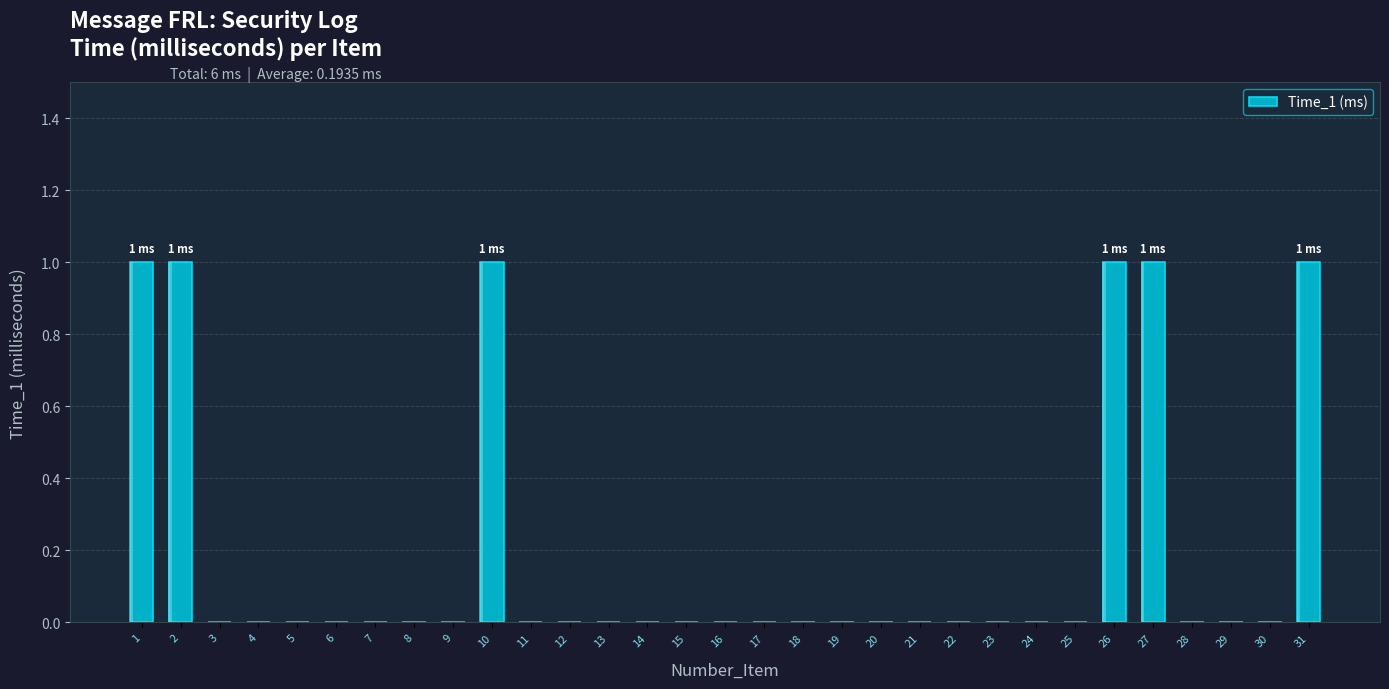

Is it true that the value at 28 is 0?

False